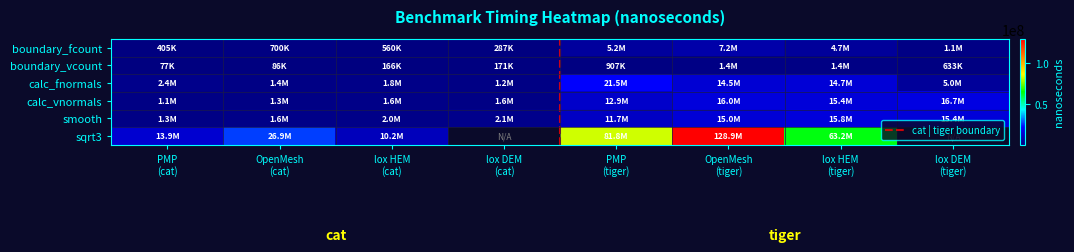

What is the difference between the maximum and second lowest values in the calc_fnormals series?

20115797